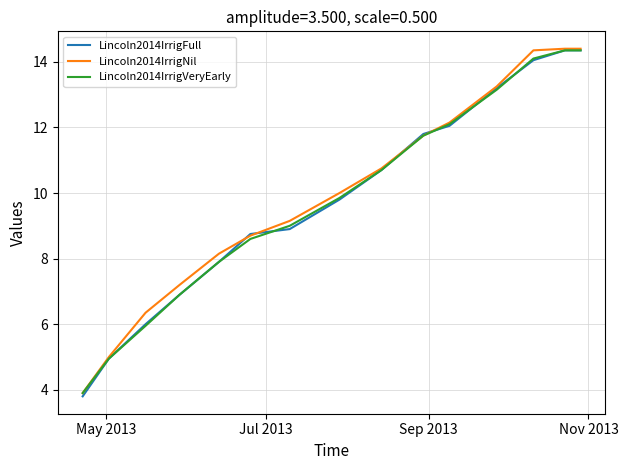

Which series has the largest total across all categories?

Lincoln2014IrrigNil